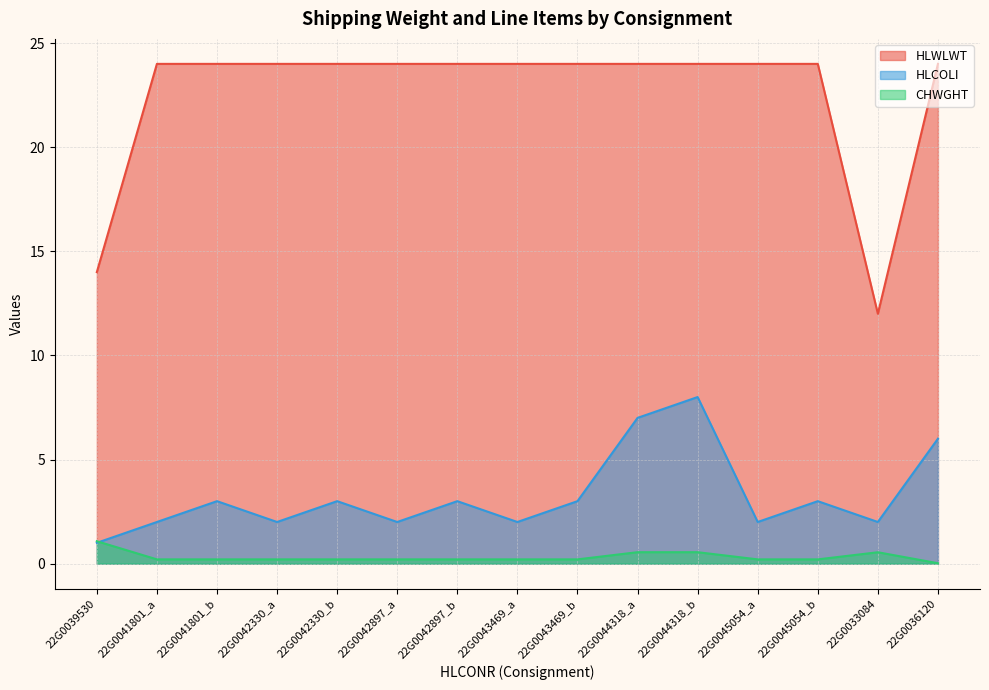

How many lines are shown in the chart?

3